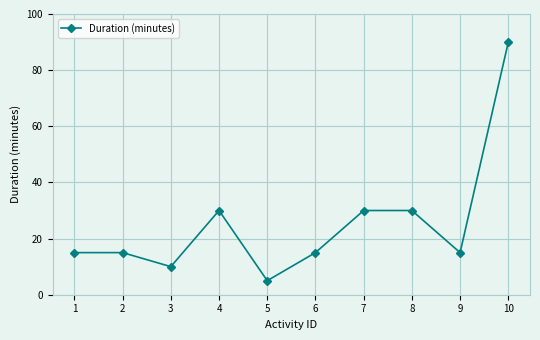

Which label corresponds to the smallest value in the chart?

5